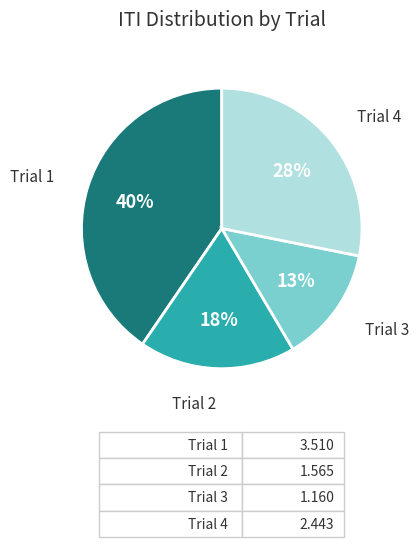

Which slice is the largest?

Trial 1